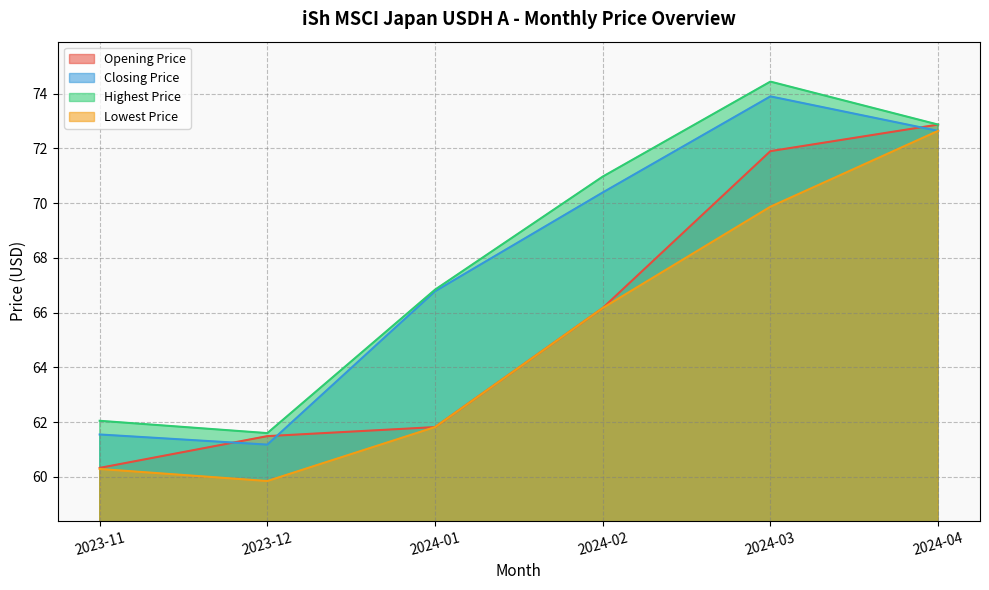

What position from the left is 2024-03?

5